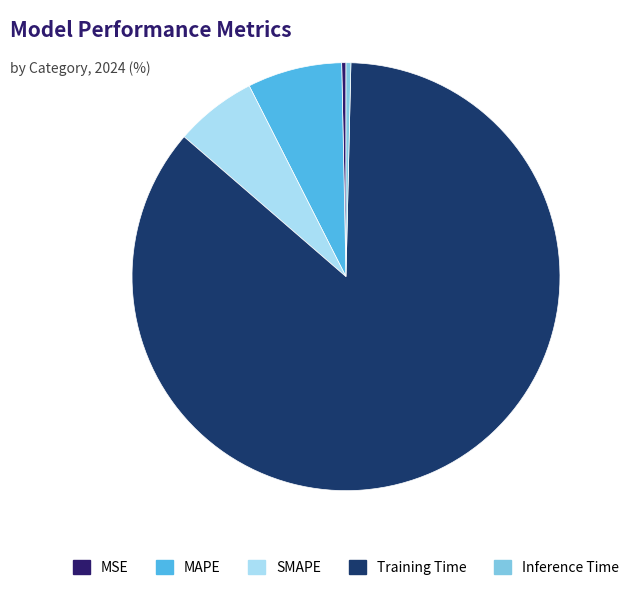

Is it true that MSE is 0% of the pie?

True